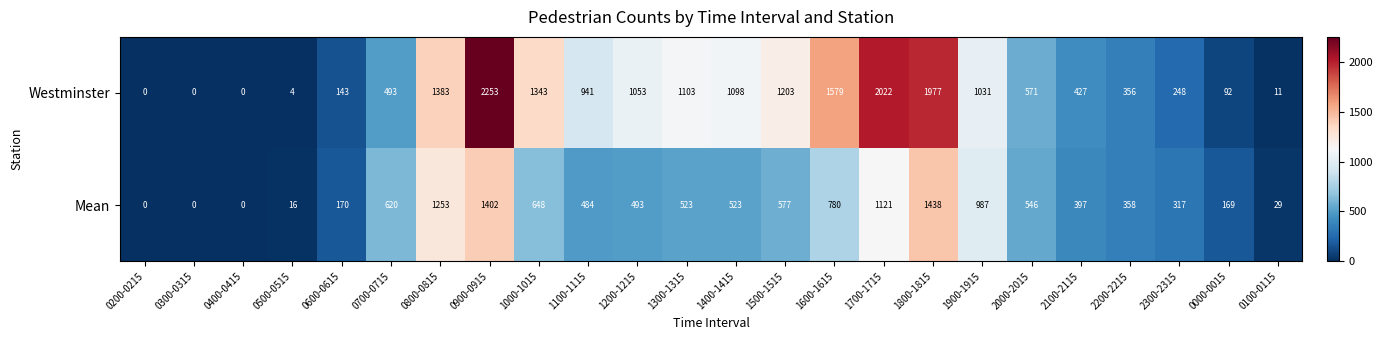

How many distinct data groups are displayed?

2